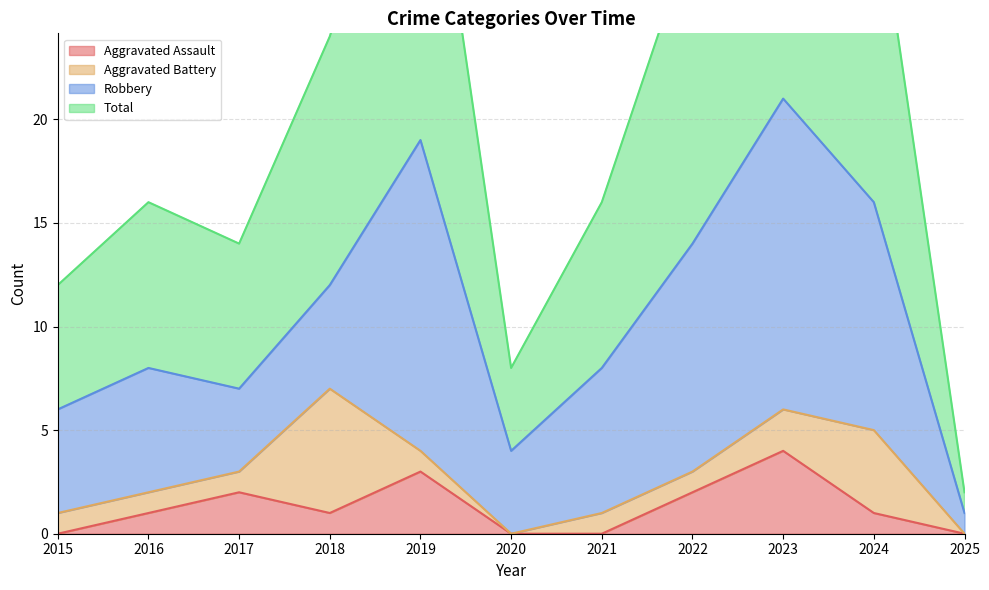

The value of Aggravated Assault at 2025 is 0. True or false?

True